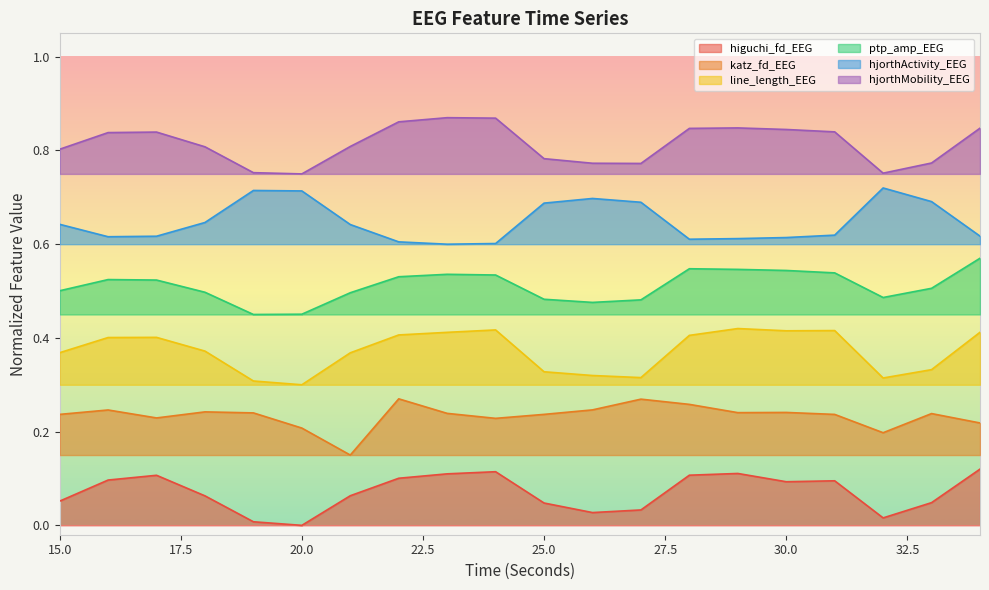

Between 25 and 31, which series saw the biggest shift?

line_length_EEG